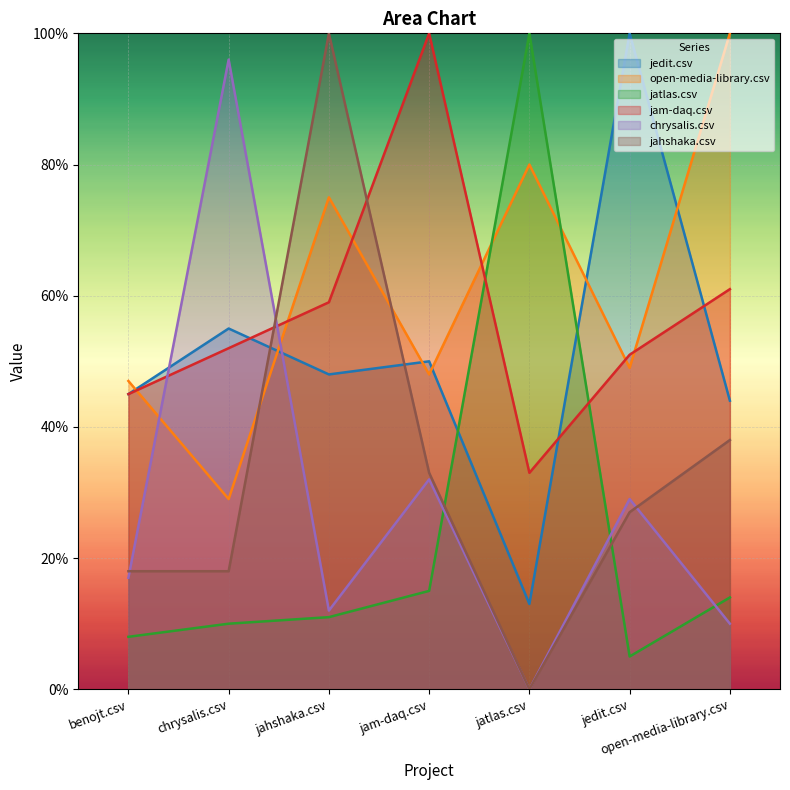

What is the label of the 4th point from the left?

jam-daq.csv